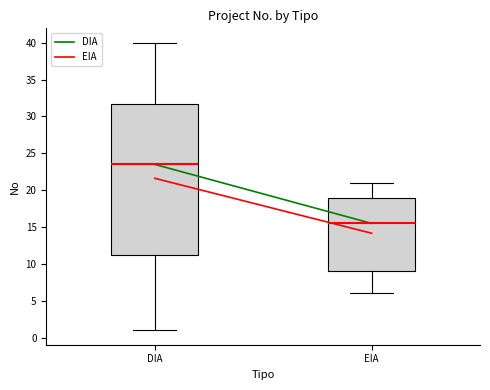

Reading left to right, transcribe this box plot: for each box, give where its median line is, the range the box spans, and where its two whiskers end, as read against the y-axis. The values are not printed on the chart, so give them approximately, as read against the axis.

DIA: median 23.5, box 11.5 to 32.0, whiskers 1.0 to 40.0
EIA: median 15.5, box 9.0 to 19.0, whiskers 6.0 to 21.0